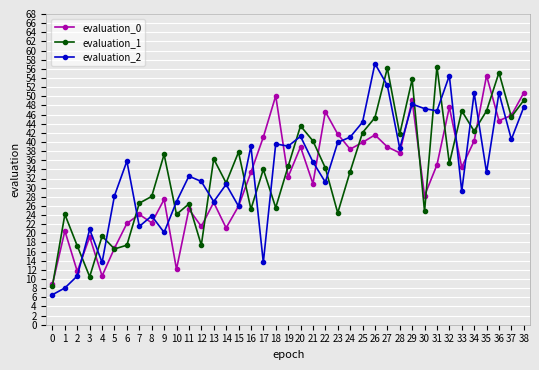

Count the number of data series in this chart.

3